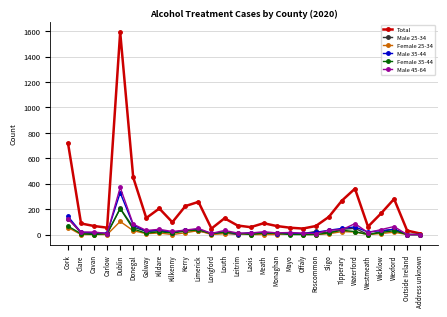

True or false: Male 45-64 has more than 0 interior local peaks.

True